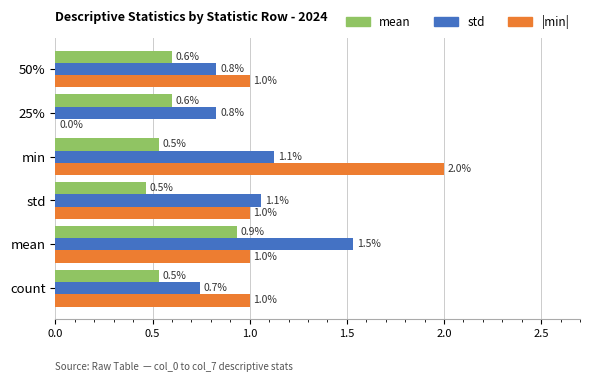

Which category has the highest value in the |min| series?

min